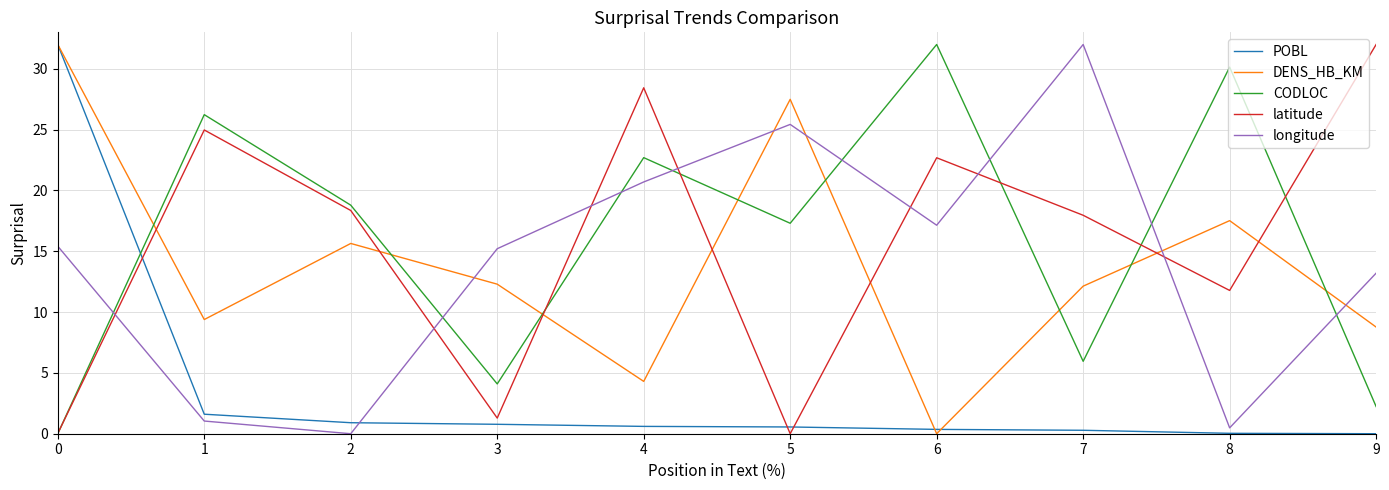

True or false: latitude has a value of 0.0 at 0.

True